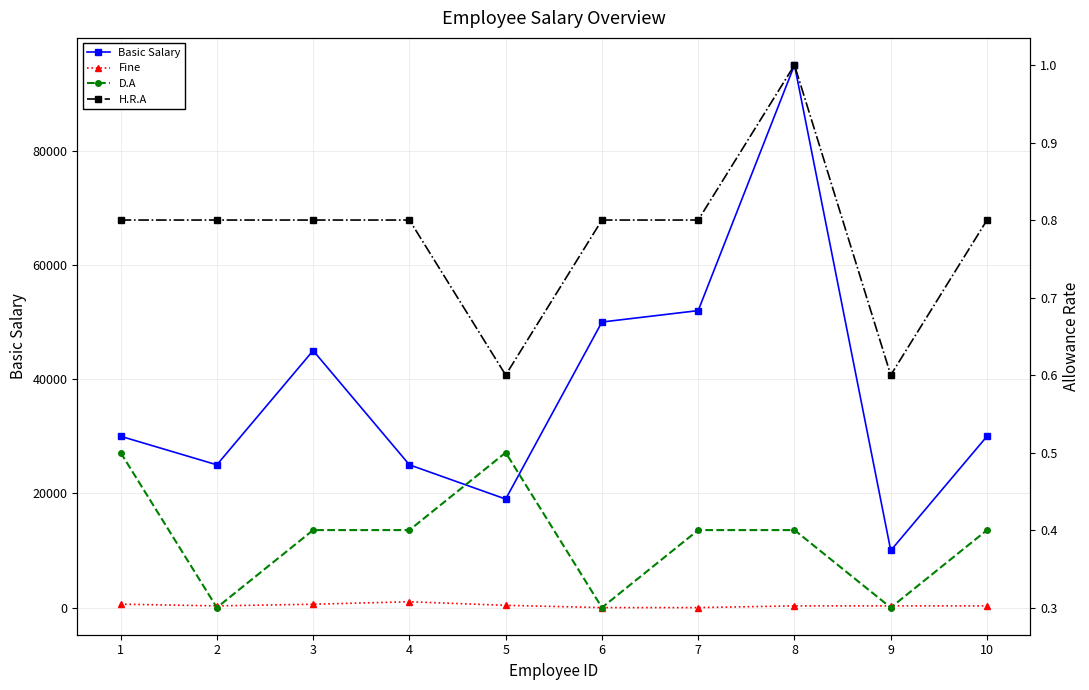

True or false: Basic Salary has more than 0 interior local peaks.

True